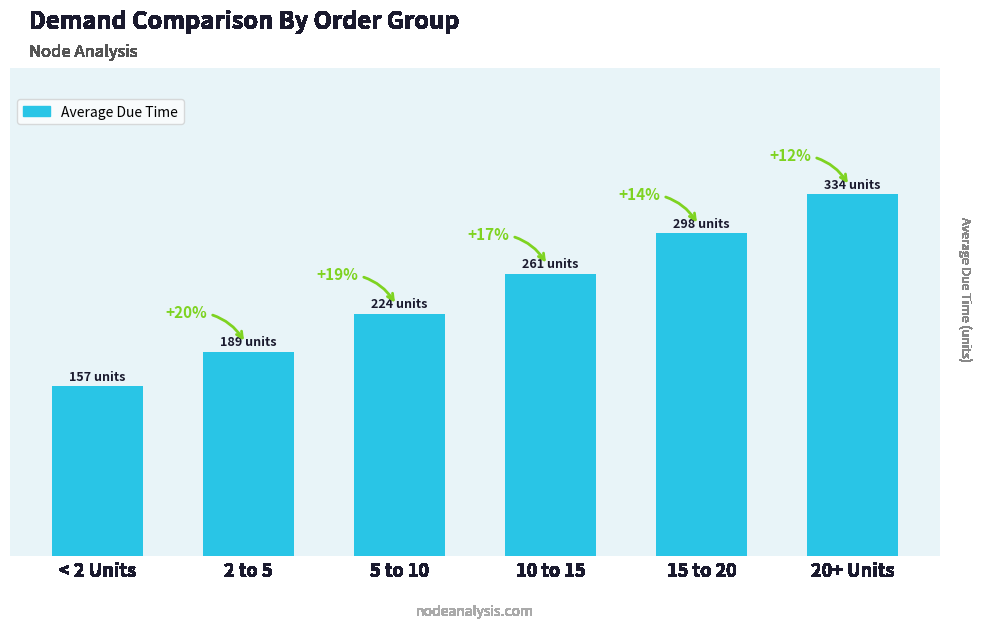

Which has a higher value, < 2 Units or 20+ Units?

20+ Units